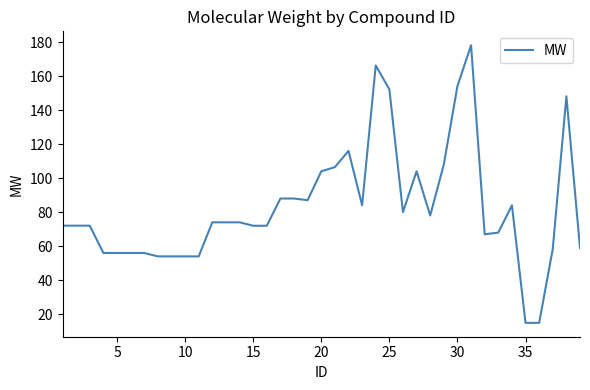

How many values are below 74?

19